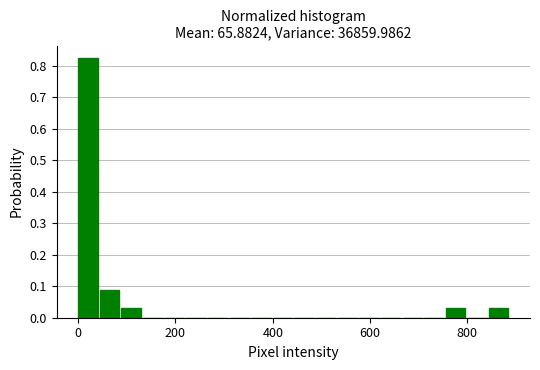

Read against the x-axis, roughly where is the centre of the tallest bar?

20